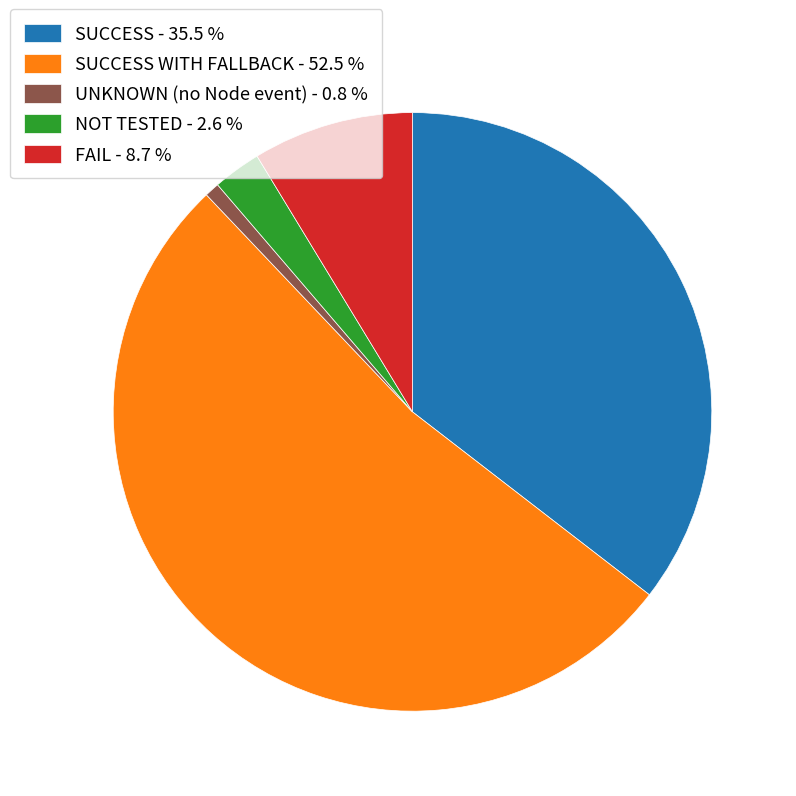

Is there any slice that represents more than half of the pie?

Yes